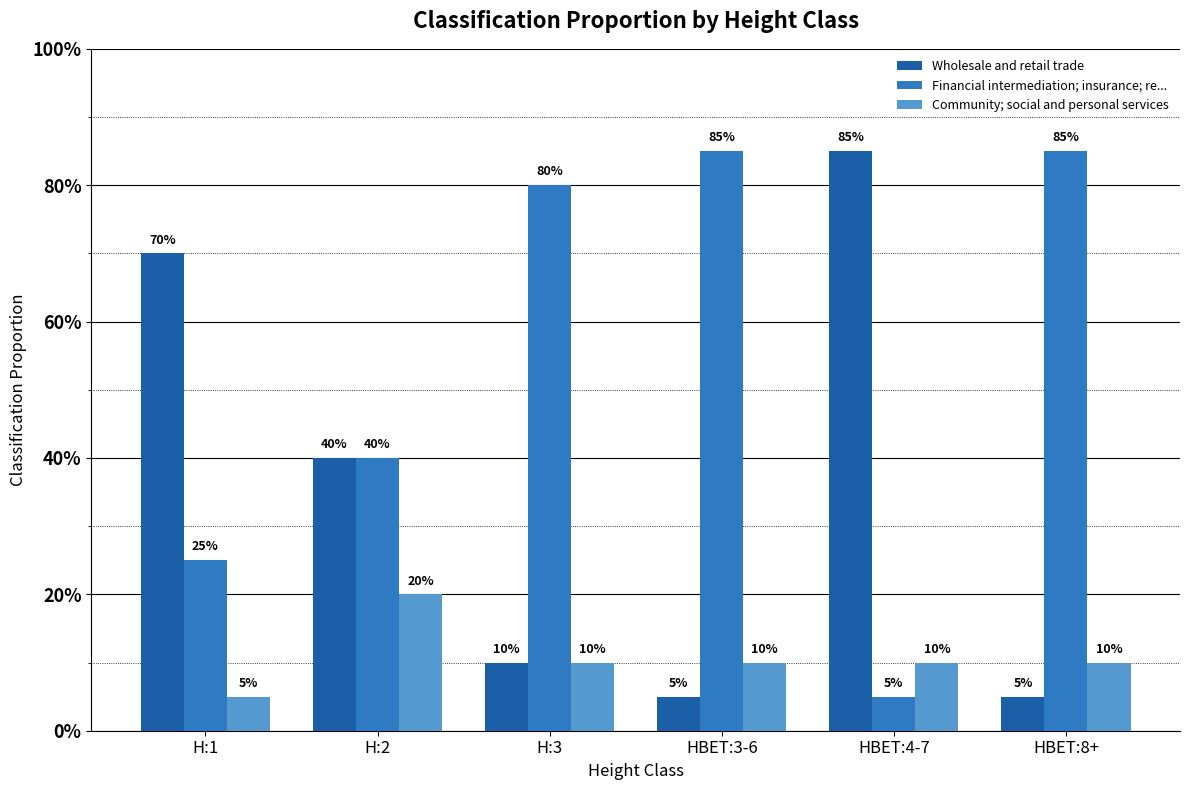

What are all the series names shown in the legend?

Wholesale and retail trade, Financial intermediation; insurance; re..., Community; social and personal services